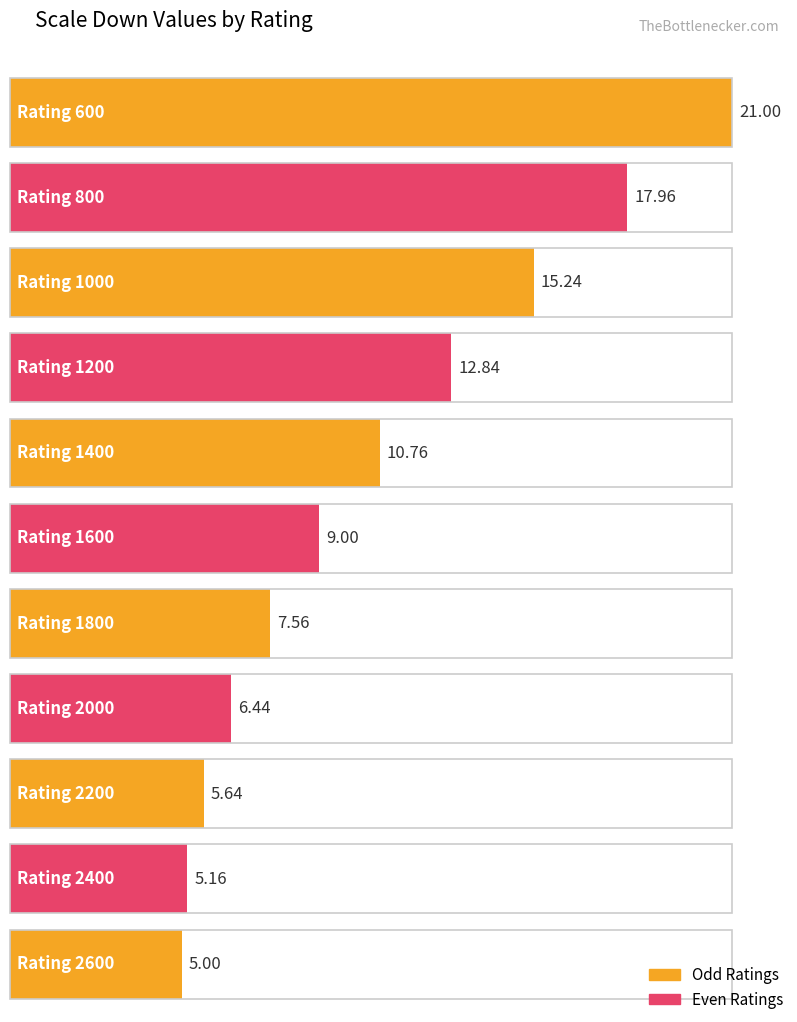

Reading right to left, transcribe all the data shown in this chart.

2600=5.0	2400=5.2	2200=5.6	2000=6.4	1800=7.6	1600=9.0	1400=10.8	1200=12.8	1000=15.2	800=18.0	600=21.0